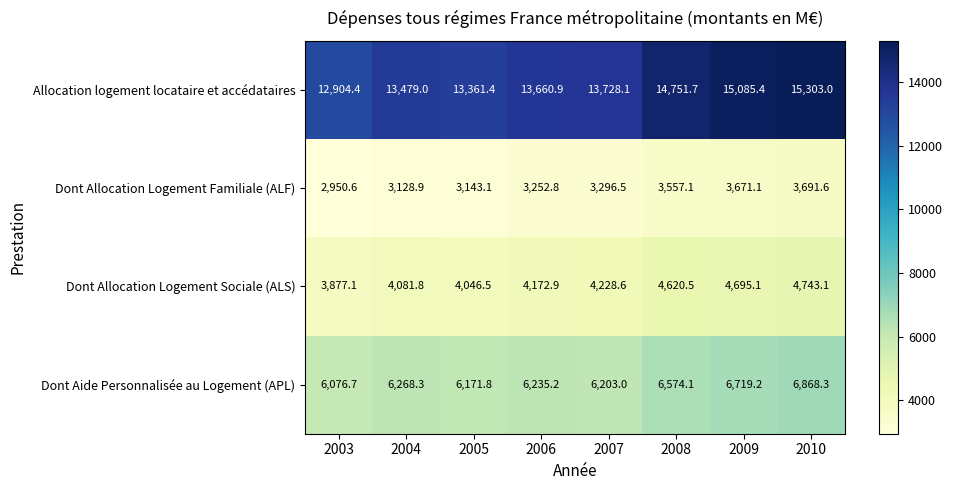

Where does the Dont Aide Personnalisée au Logement (APL) series first go above 6268?

2004